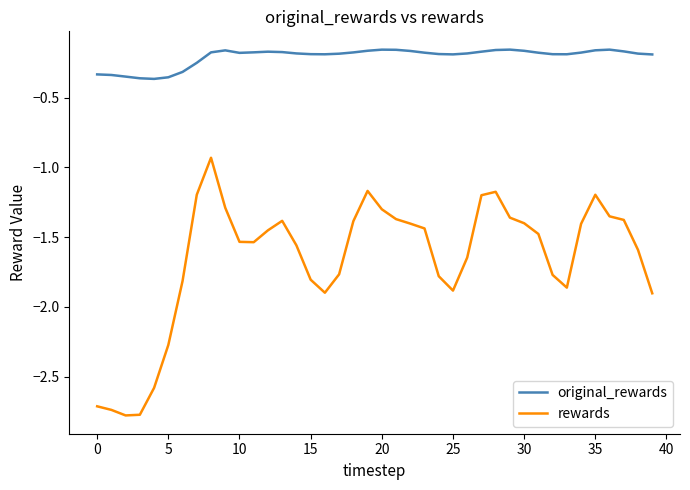

True or false: rewards has more than 2 interior local peaks.

True